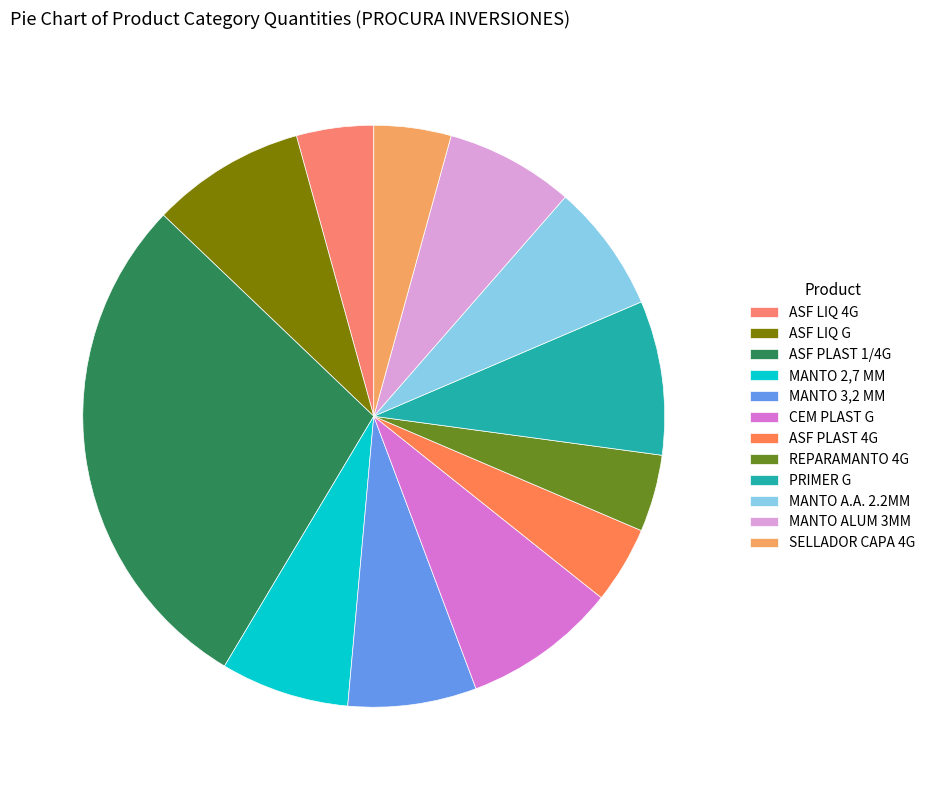

Is there any slice that represents more than half of the pie?

No